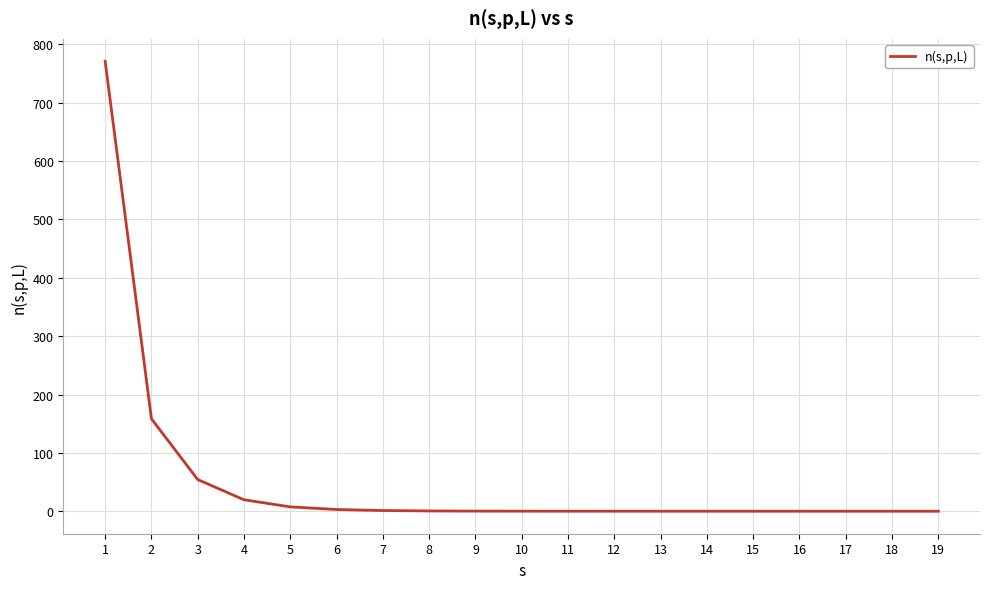

What is the greatest value displayed?

771.0